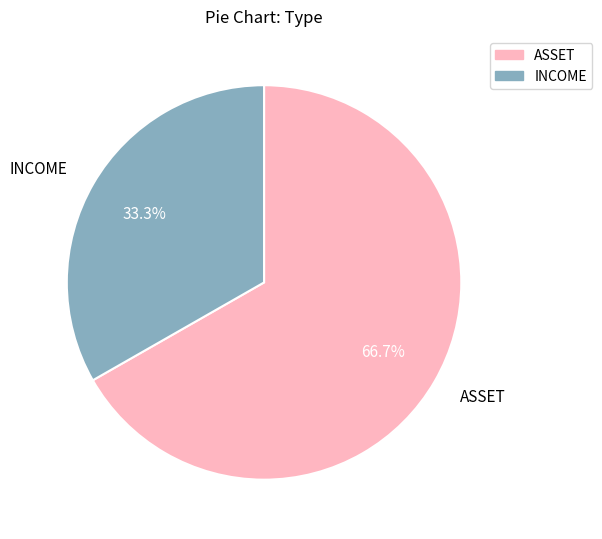

True or false: INCOME accounts for 33% of the total.

True